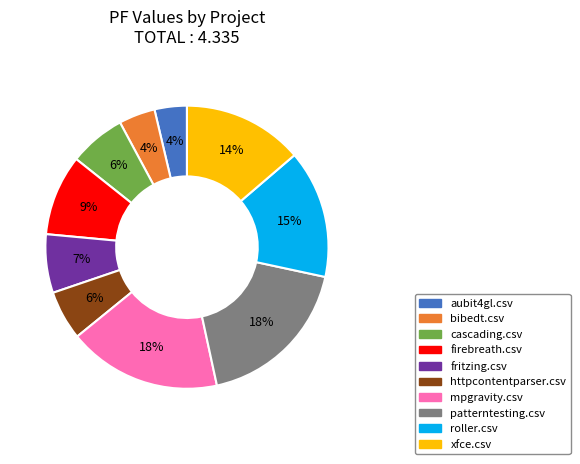

Is there a majority slice in this chart?

No